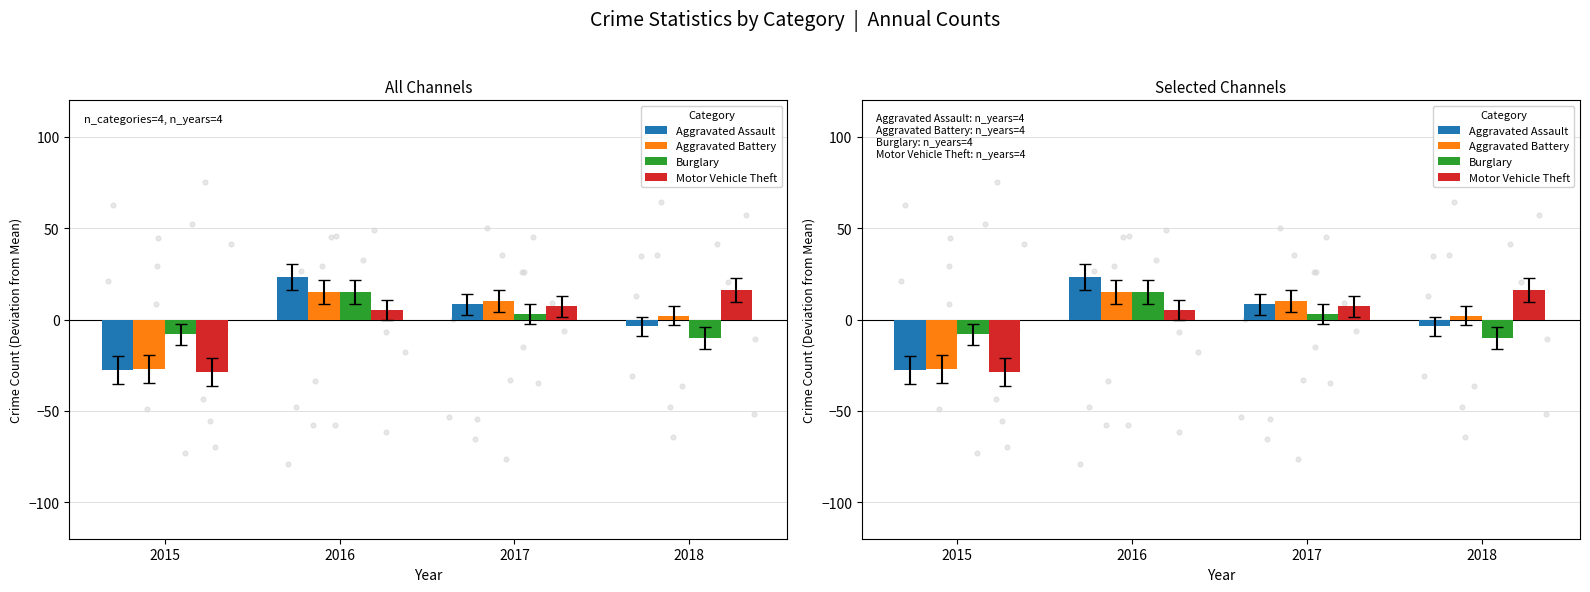

What is the total value across all series at 2015?

-91.5